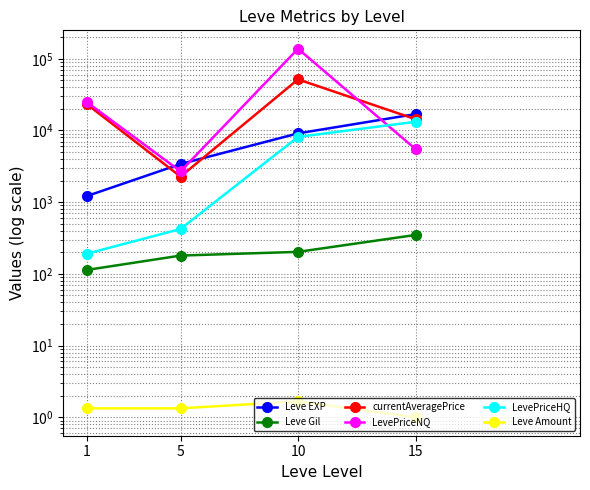

What is the highest value of the LevePriceNQ series?

137871.7